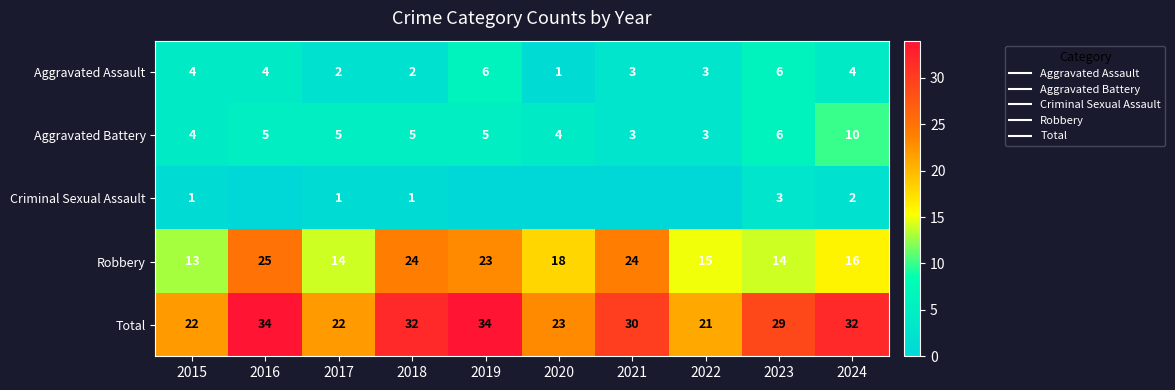

What is the maximum value shown in the chart?

34